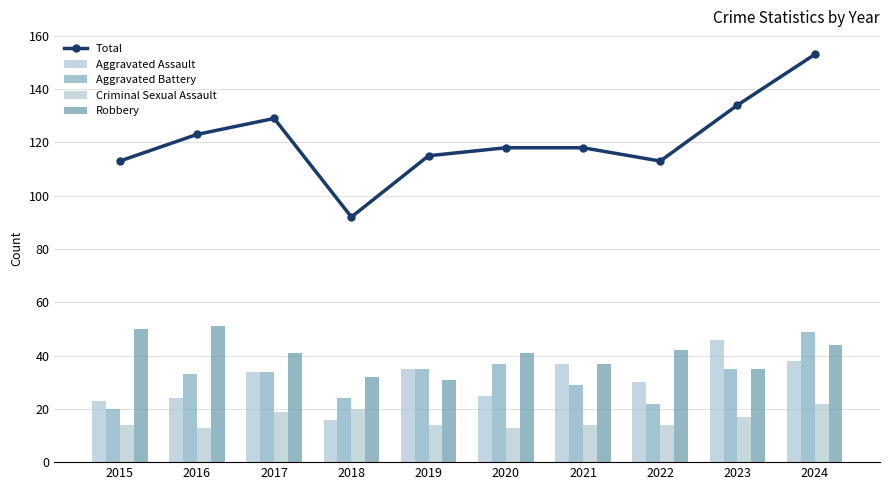

At which label does Aggravated Battery reach its minimum?

2015